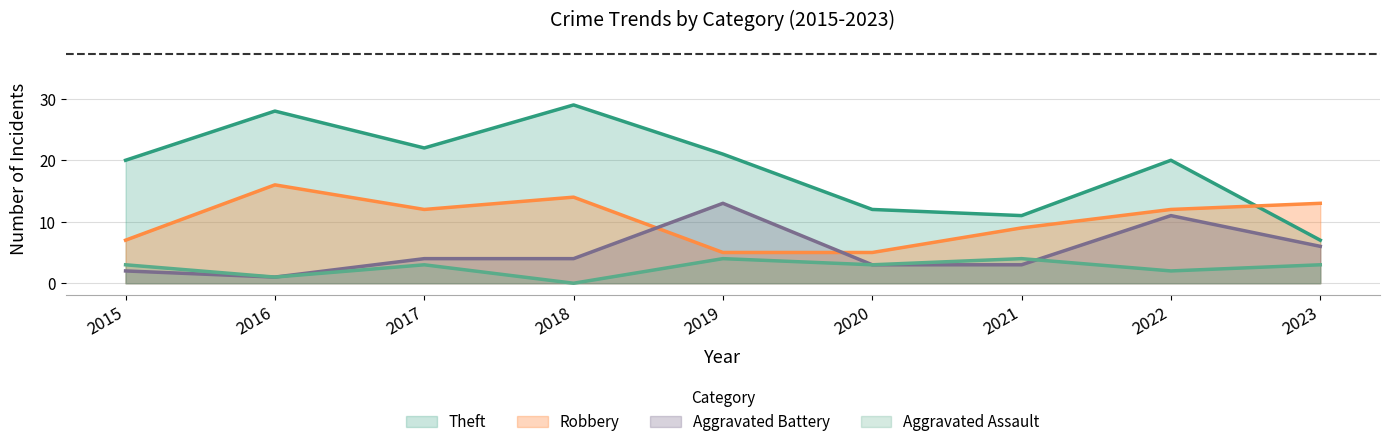

True or false: Aggravated Assault and Theft cross at least once.

False